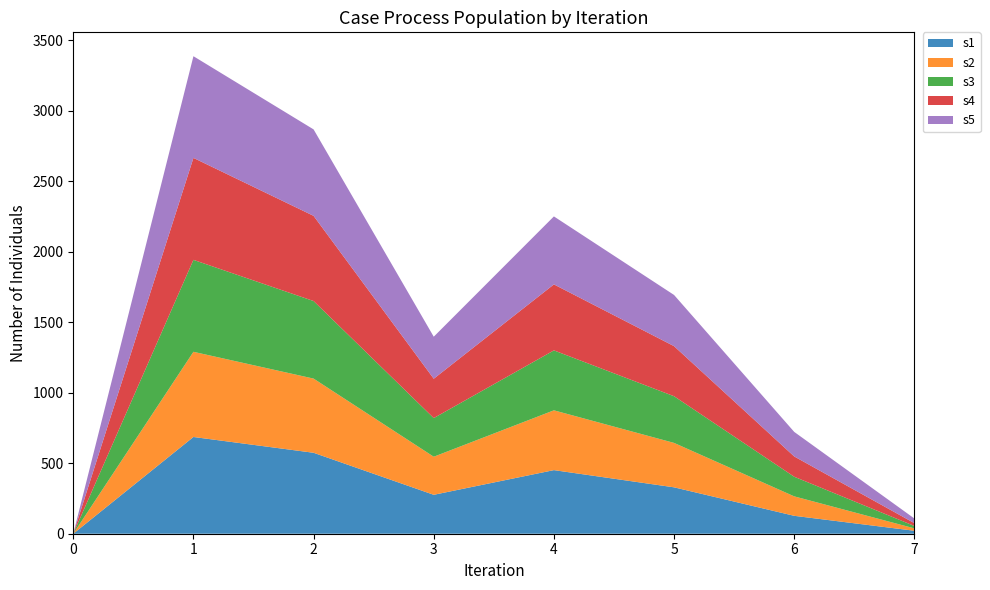

Reading right to left, list all the values displayed in this chart.

s1: 21	127	329	451	276	574	686	0
s2: 17	138	315	424	270	526	604	0
s3: 17	139	331	425	274	550	652	0
s4: 20	144	355	468	279	604	723	0
s5: 33	174	363	482	298	613	721	0